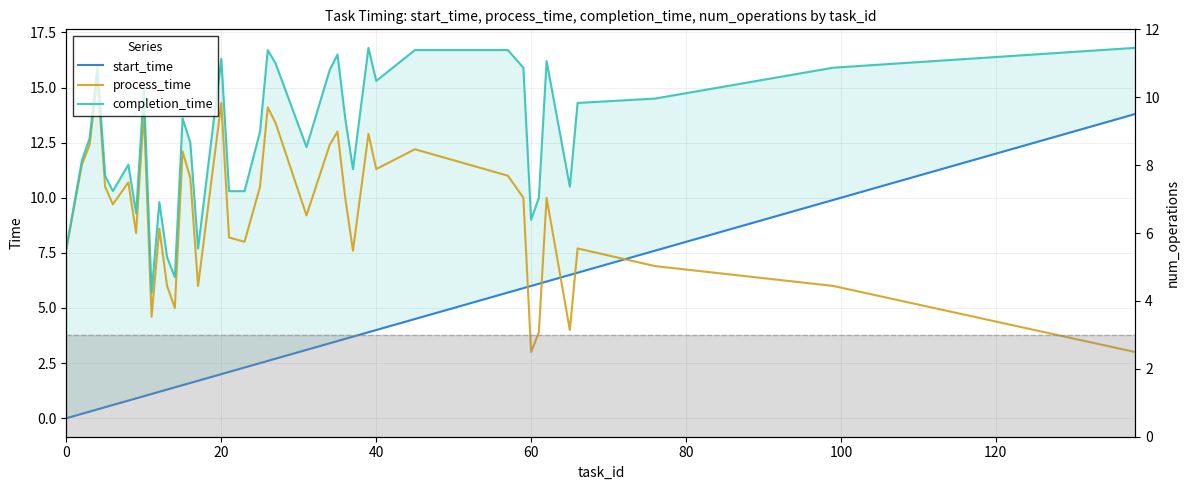

How many distinct data groups are displayed?

4